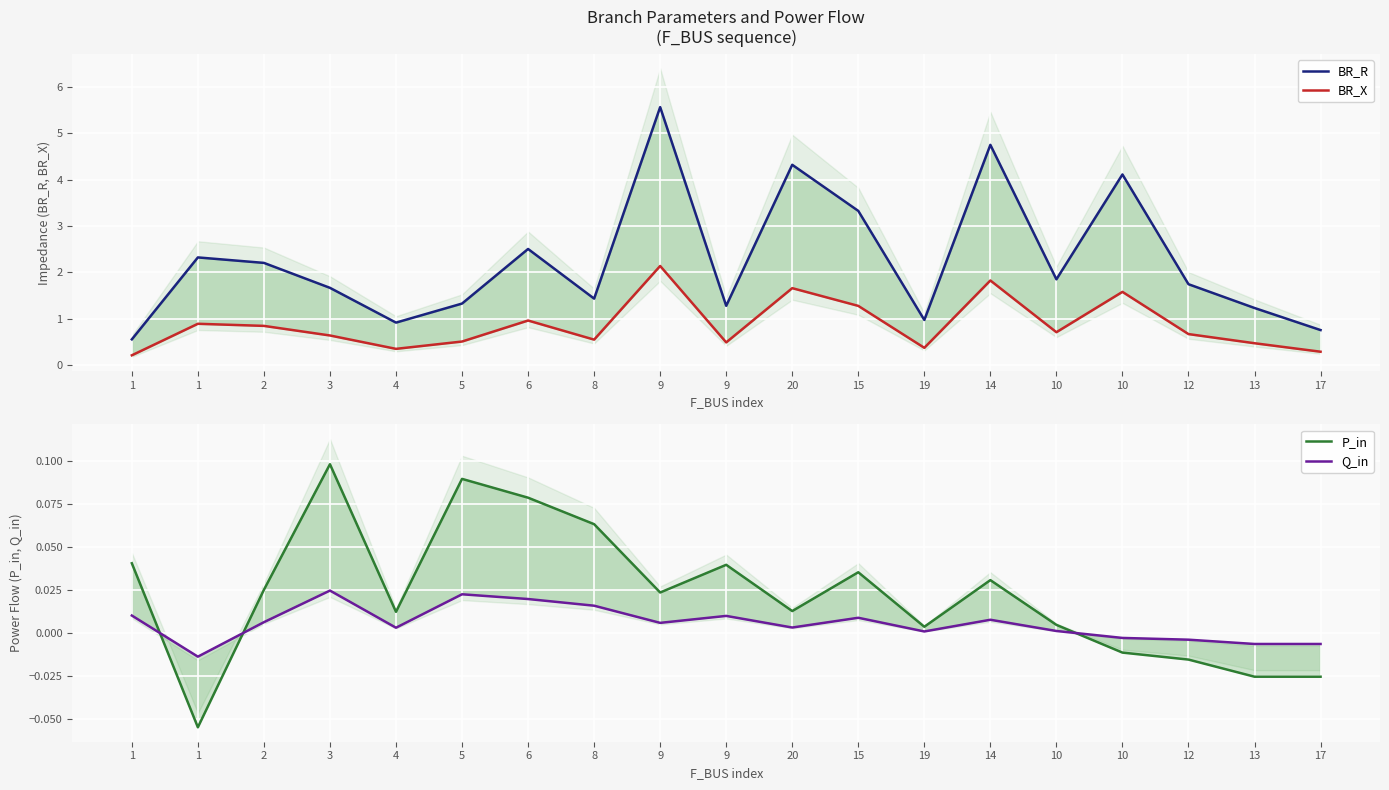

True or false: Q_in and BR_R intersect in this chart.

False